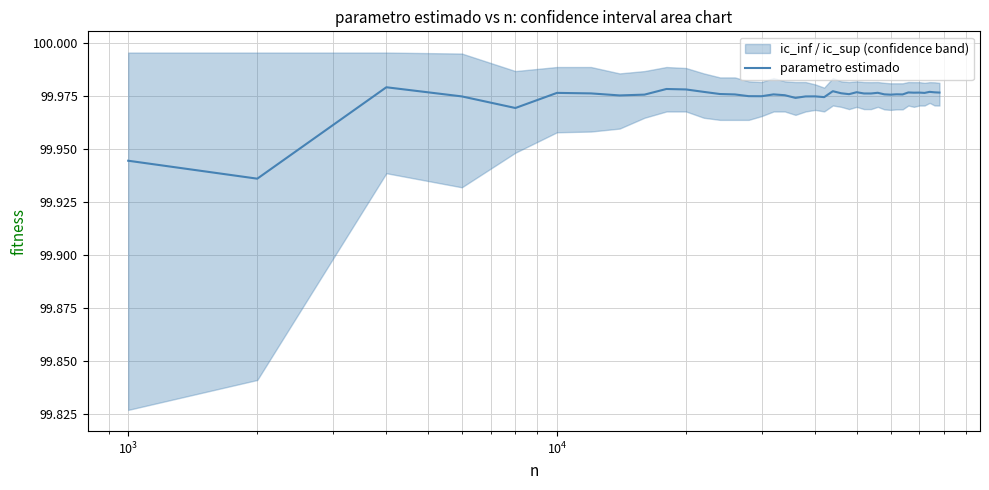

How many points are higher than both their immediate neighbors (excluding endpoints)?

12